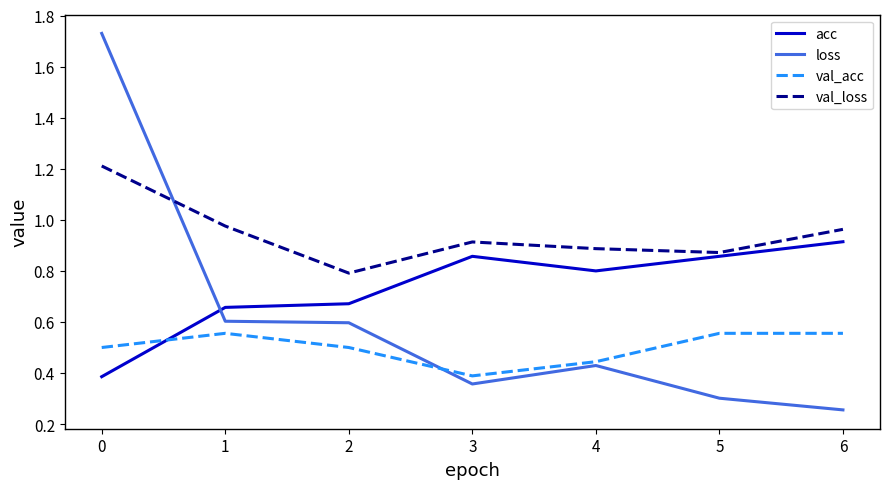

Rank the series by their maximum value, from highest to lowest.

loss, val_loss, acc, val_acc